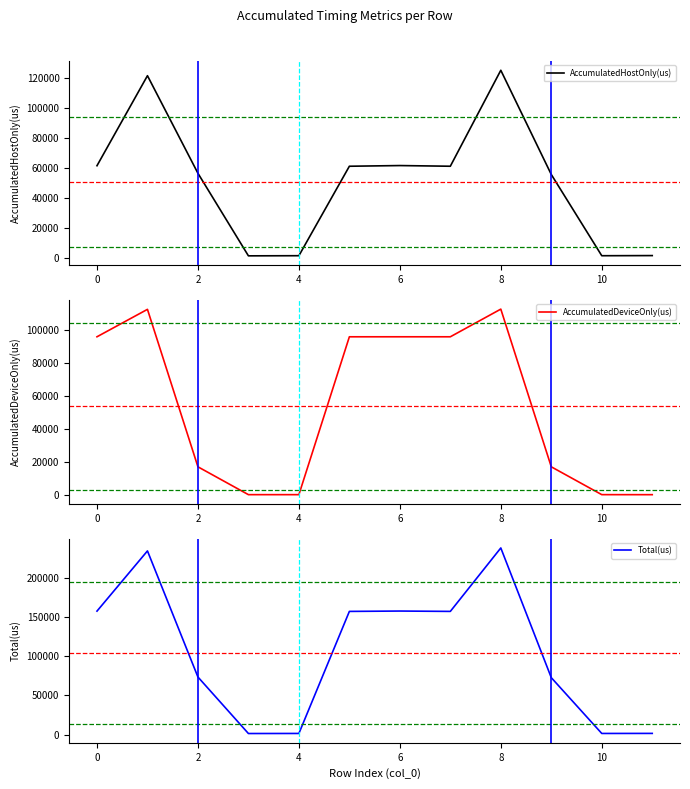

What is the maximum value for AccumulatedHostOnly(us)?

125068.5